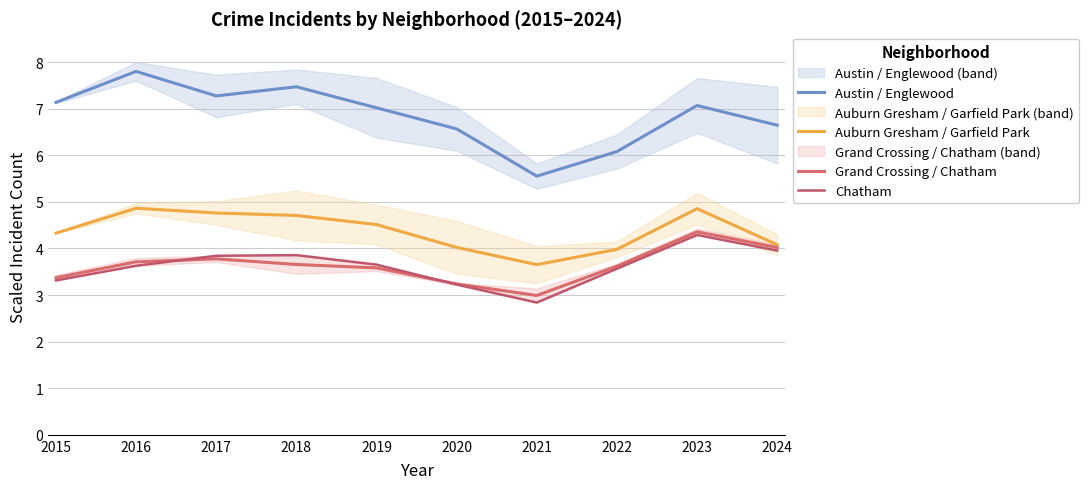

What is the difference between the maximum and minimum values in the Chatham series?

1.5